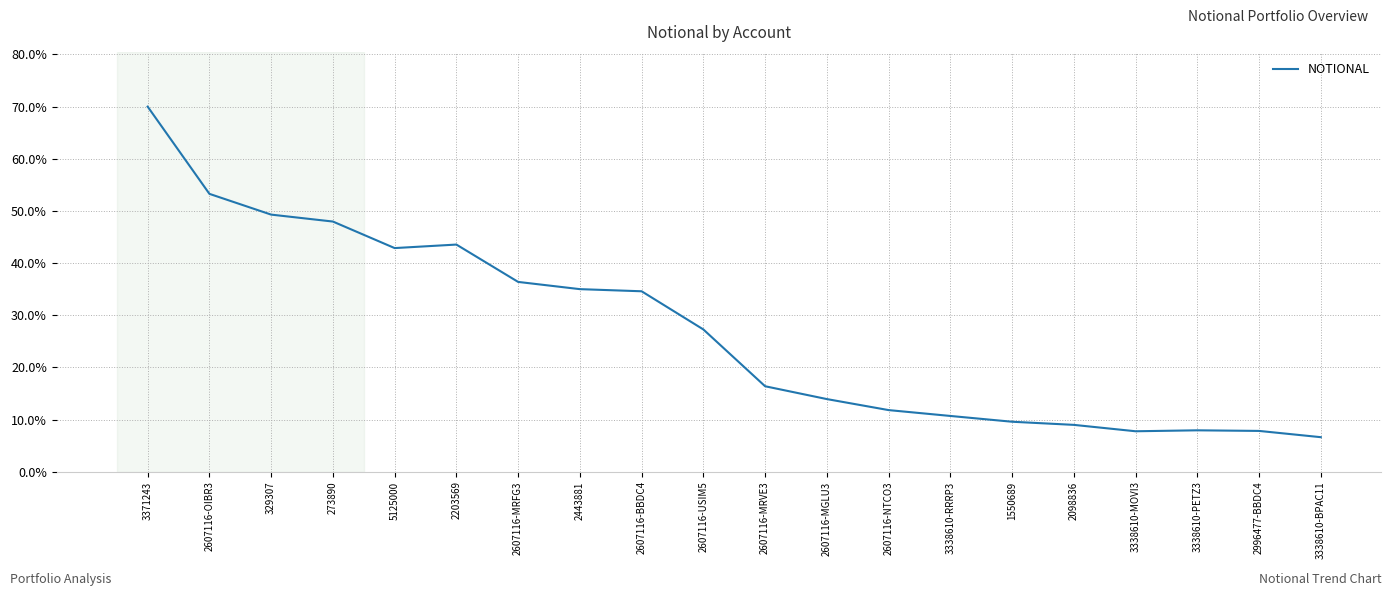

The chart shows a value of 34.6 at 2607116-BBDC4. True or false?

True